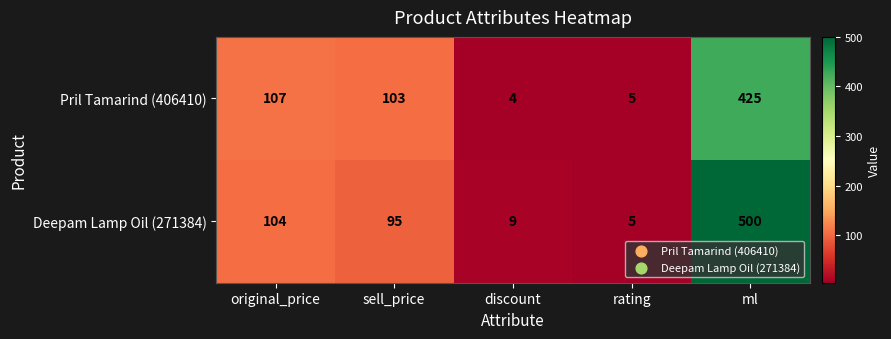

Where is Deepam Lamp Oil (271384) nearest to the value 252?

original_price